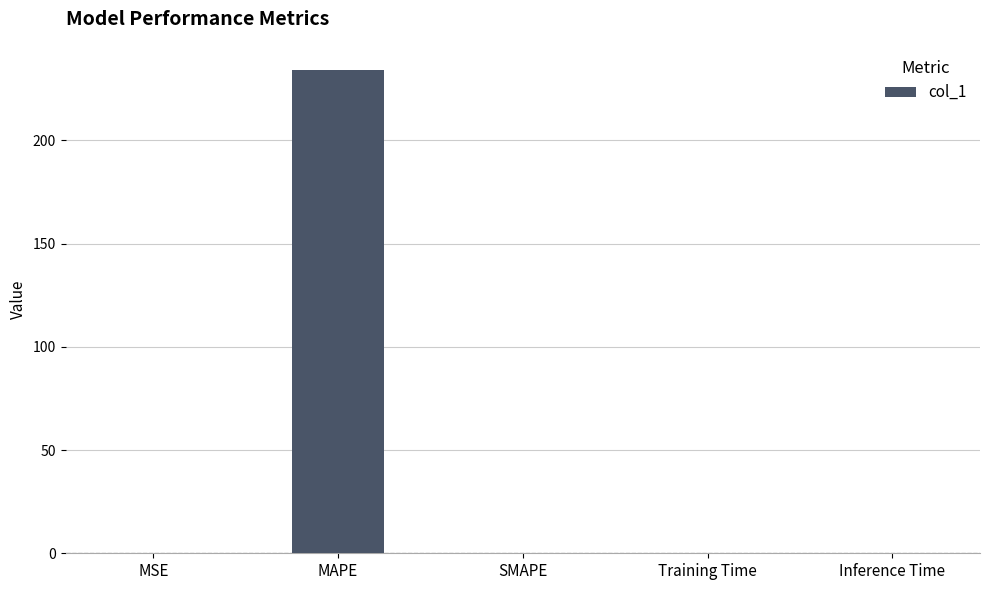

Which category has the highest value across all series?

MAPE